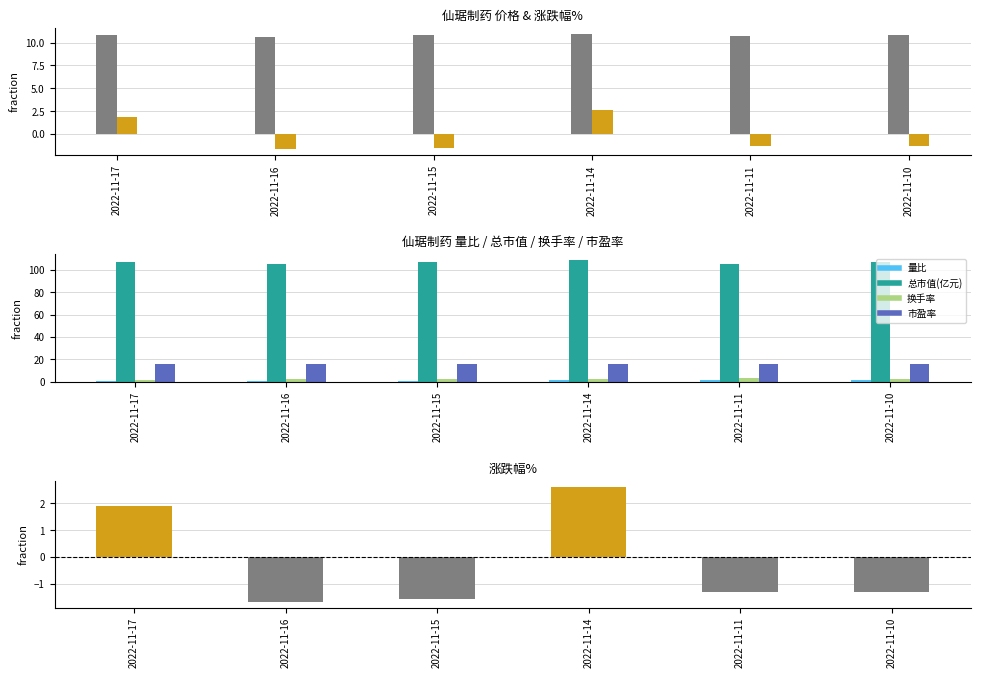

Which series has the widest spread of values?

涨跌幅%